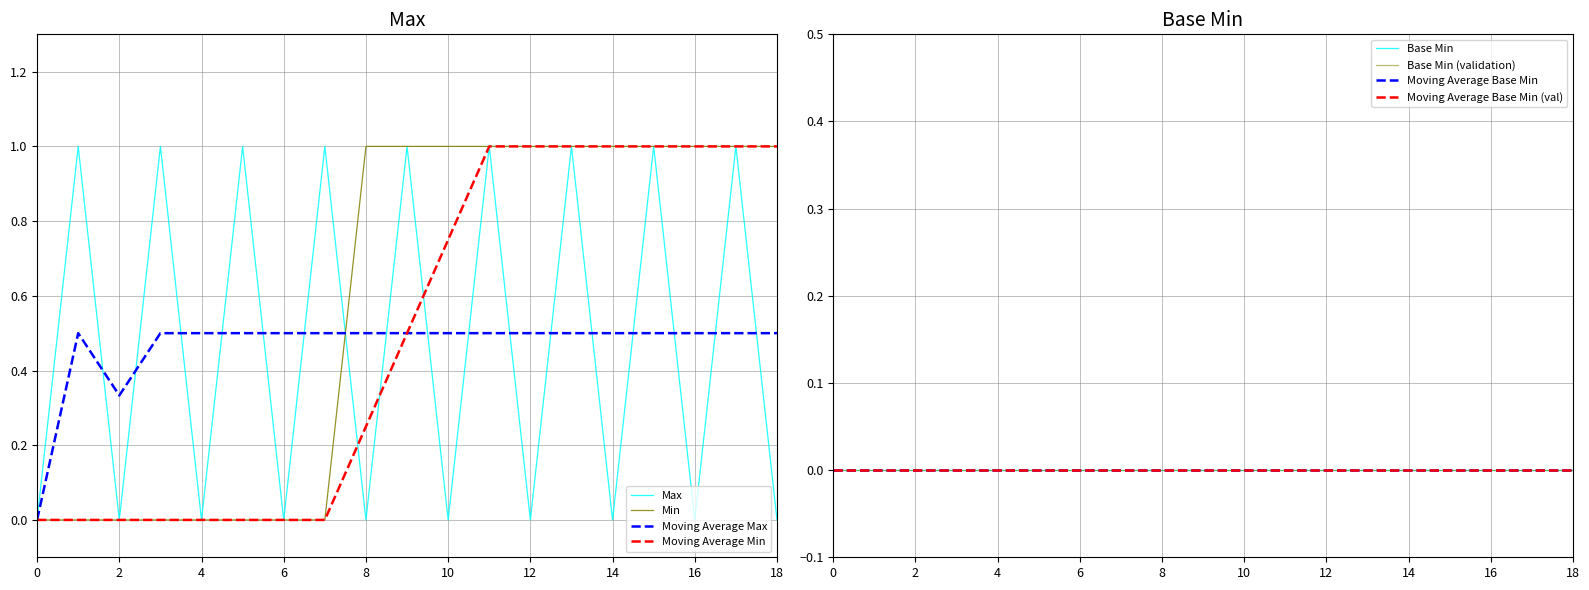

Is this an area chart (filled region under the line)?

No